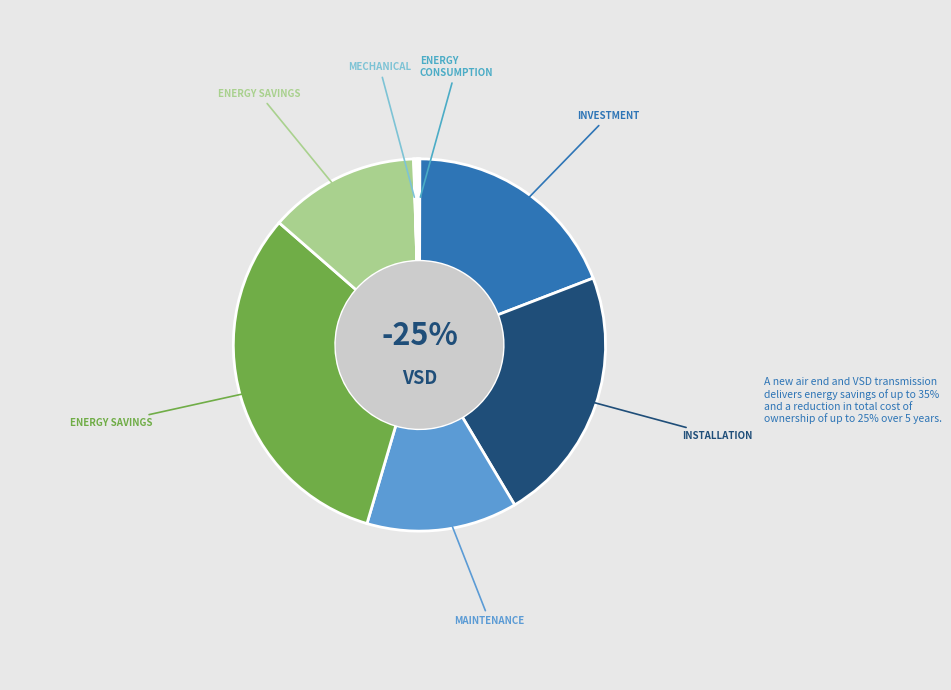

Does A Real Fungi represent more than half of the total?

No